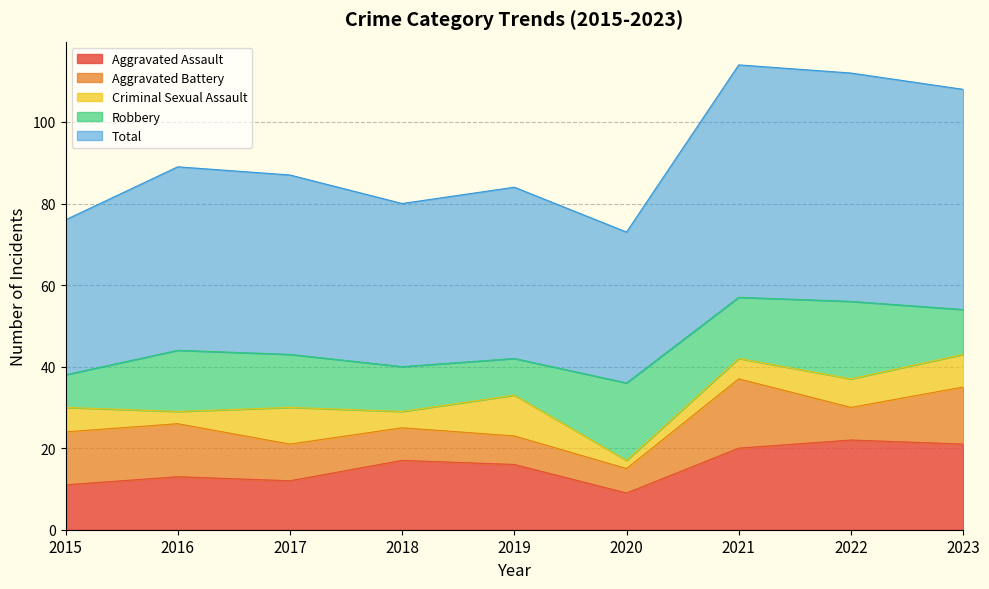

What is the difference between the Aggravated Battery values at 2020 and 2019?

1